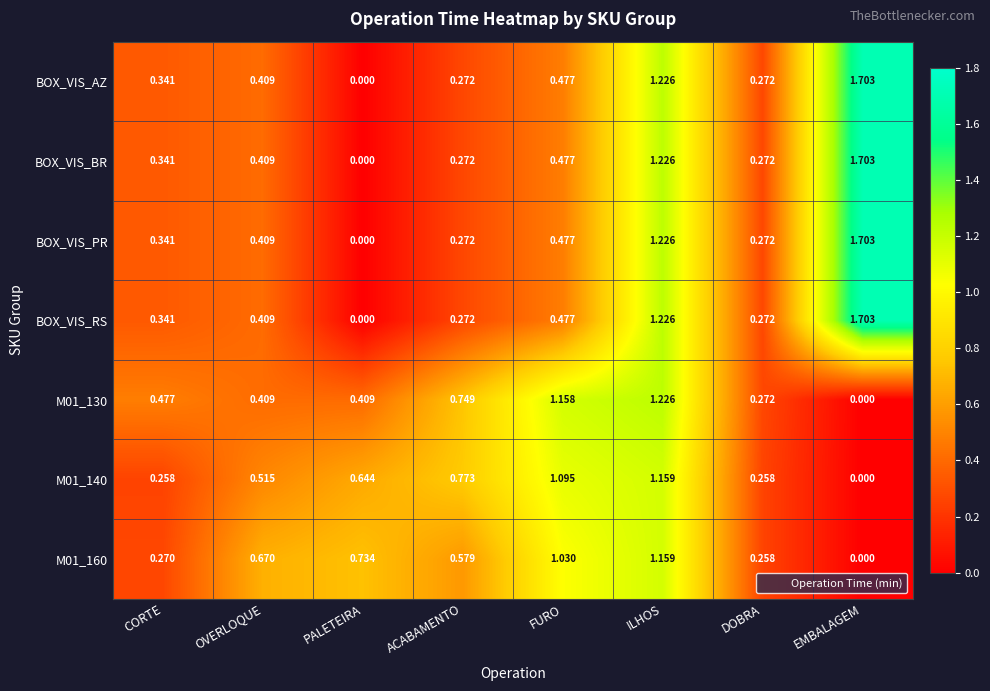

Which label corresponds to the largest value in the chart?

EMBALAGEM